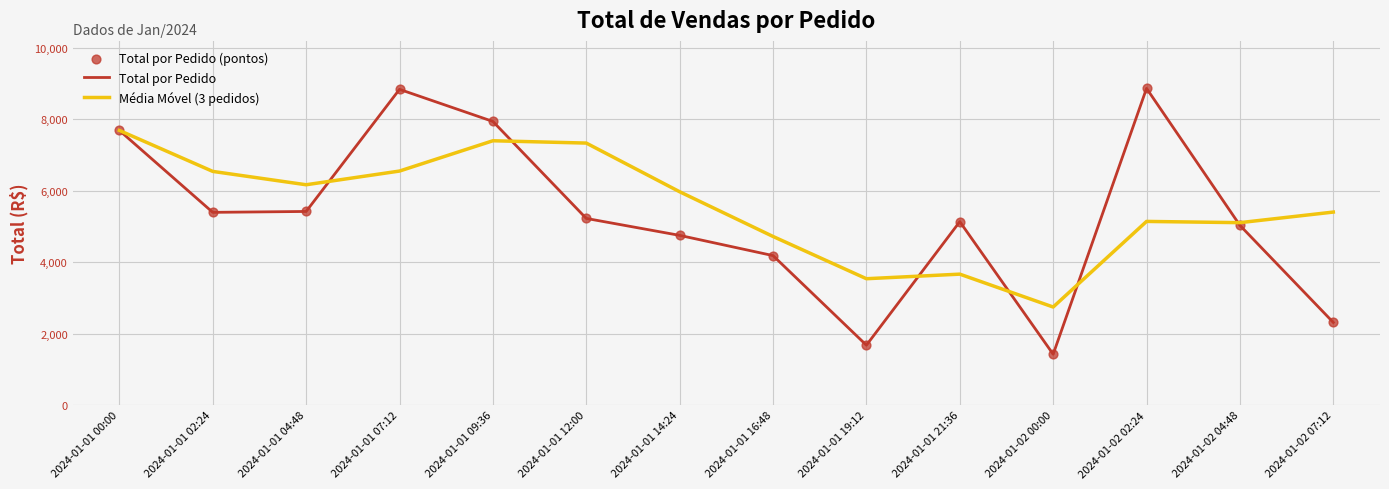

Which series has the largest total across all categories?

Média Móvel (3 pedidos)